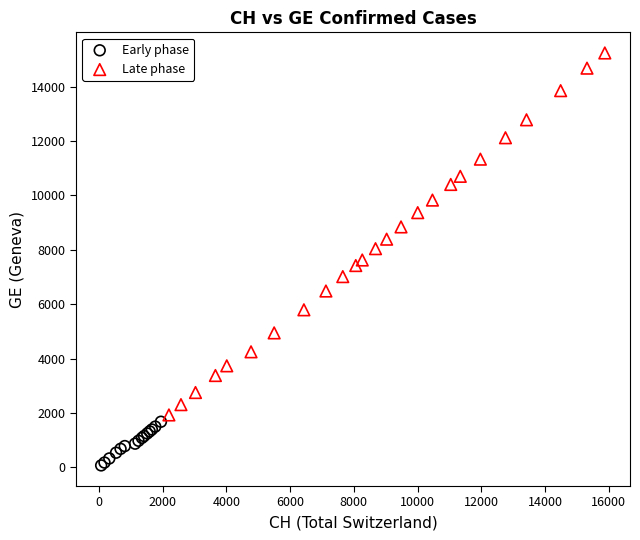

What are all the series names shown in the legend?

Early phase, Late phase